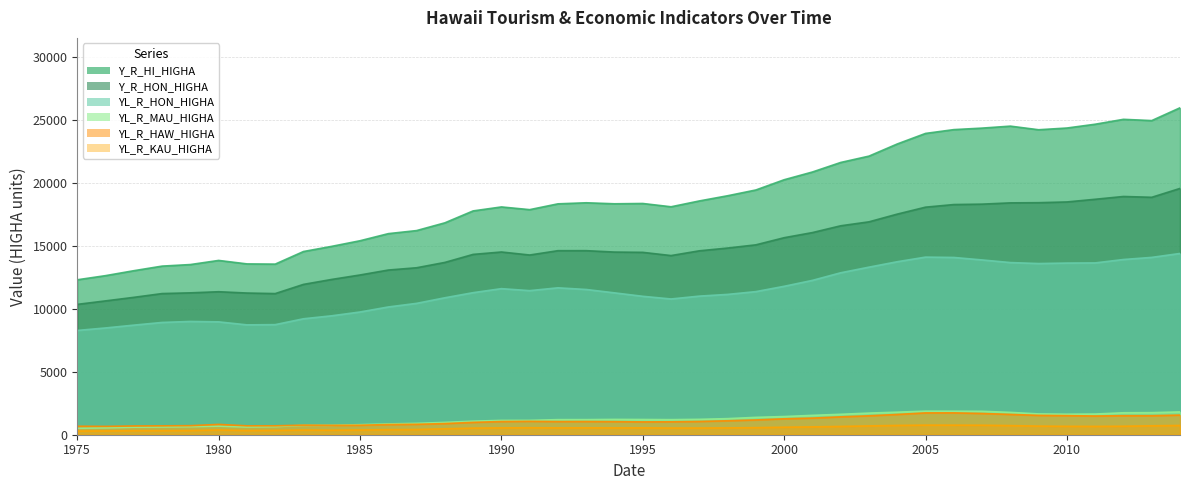

Between 1983 and 2010, which series saw the biggest shift?

Y_R_HI_HIGHA